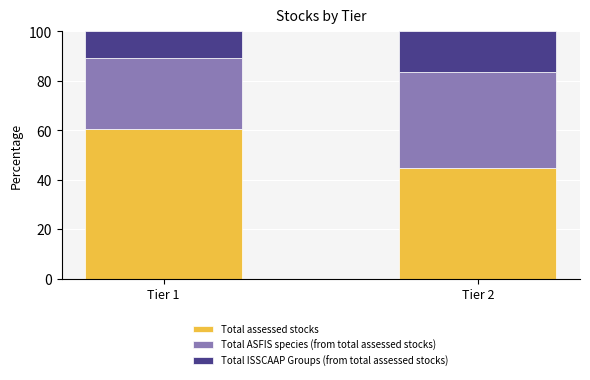

What are all the series names shown in the legend?

Total assessed stocks, Total ASFIS species (from total assessed stocks), Total ISSCAAP Groups (from total assessed stocks)